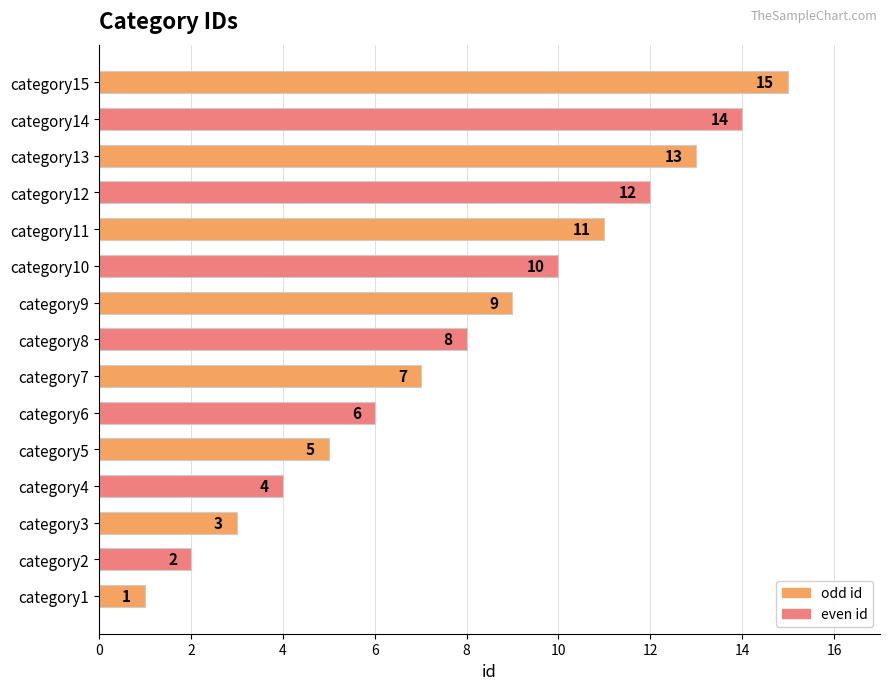

Is it true that the value at category5 is 2?

False